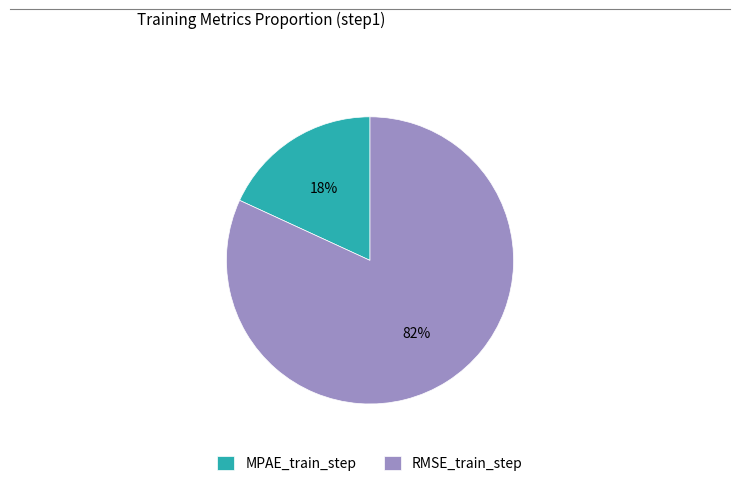

Count the number of slices in the pie.

2